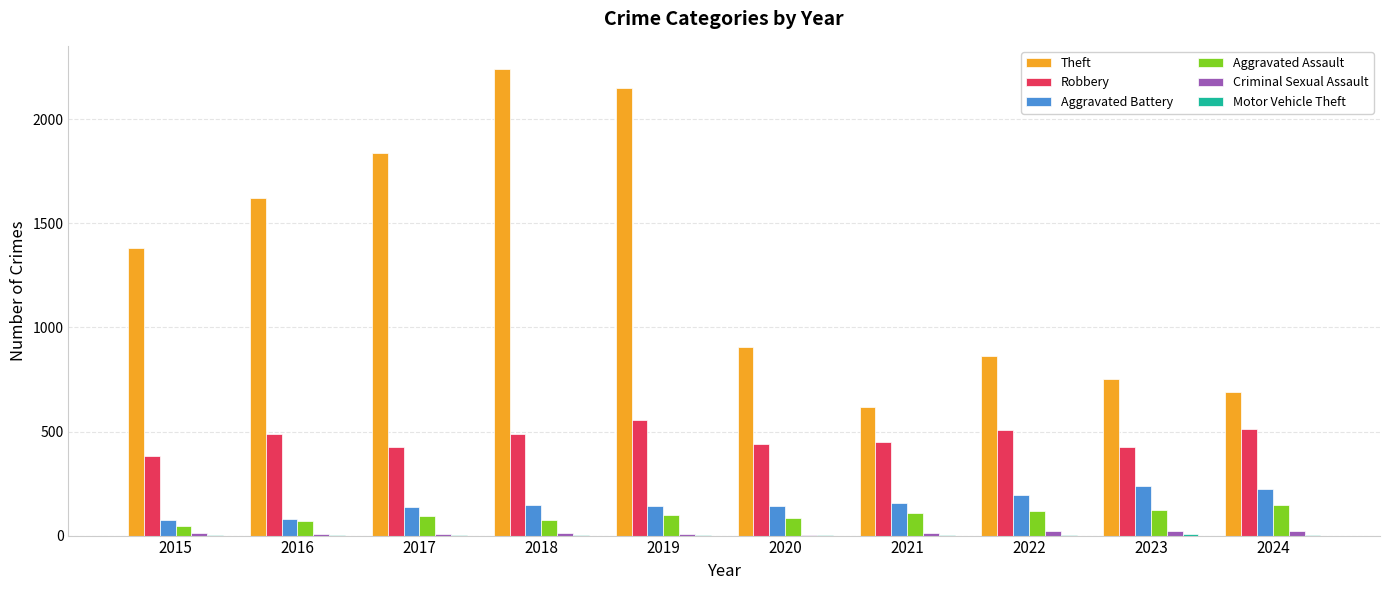

Which series changed the most between 2019 and 2020?

Theft